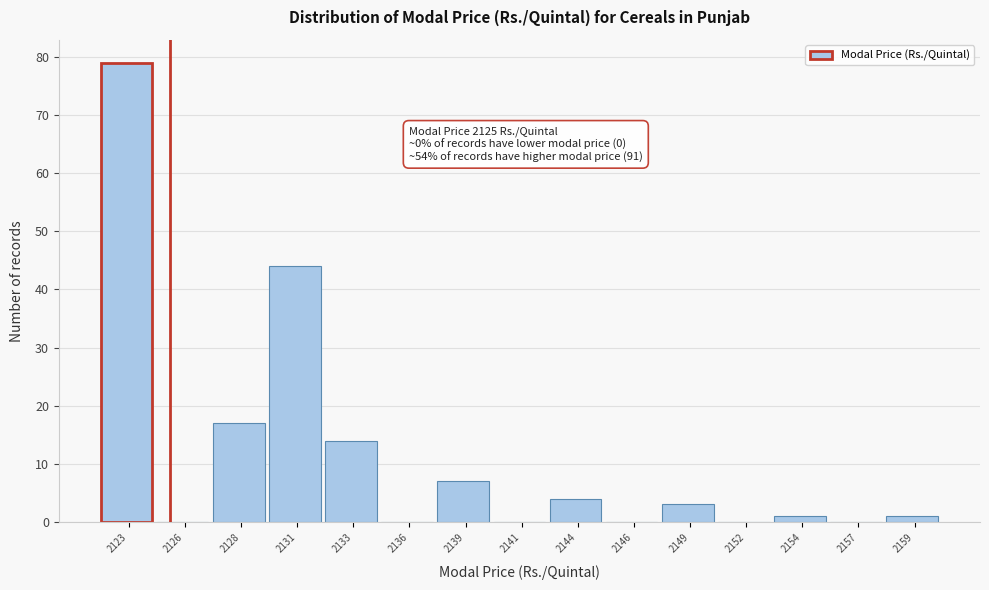

Reading left to right, transcribe all the data shown in this chart.

2123=79	2126=0	2128=17	2131=44	2133=14	2136=0	2139=7	2141=0	2144=4	2146=0	2149=3	2152=0	2154=1	2157=0	2159=1